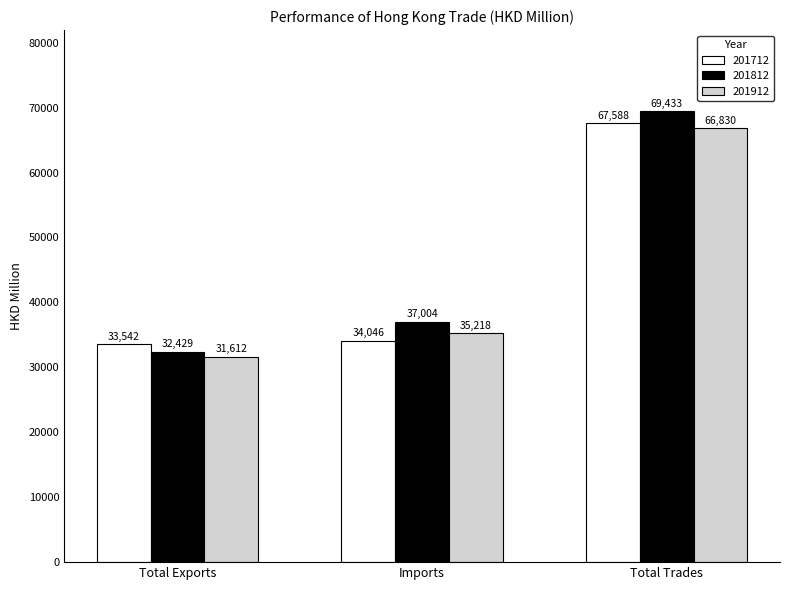

What is the smallest value displayed?

31612.1